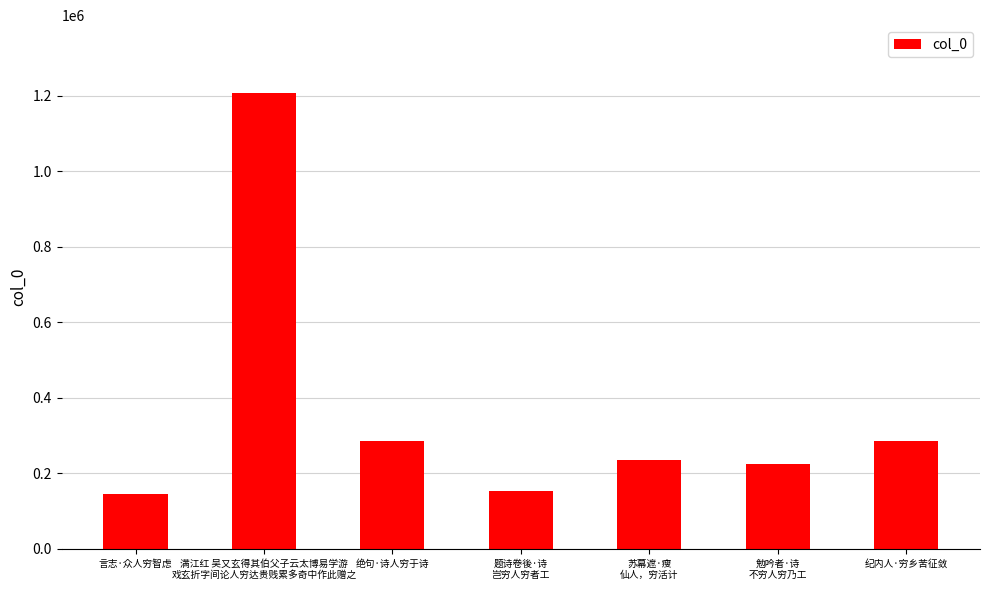

What is the label of the 1st bar from the left?

言志·众人穷智虑